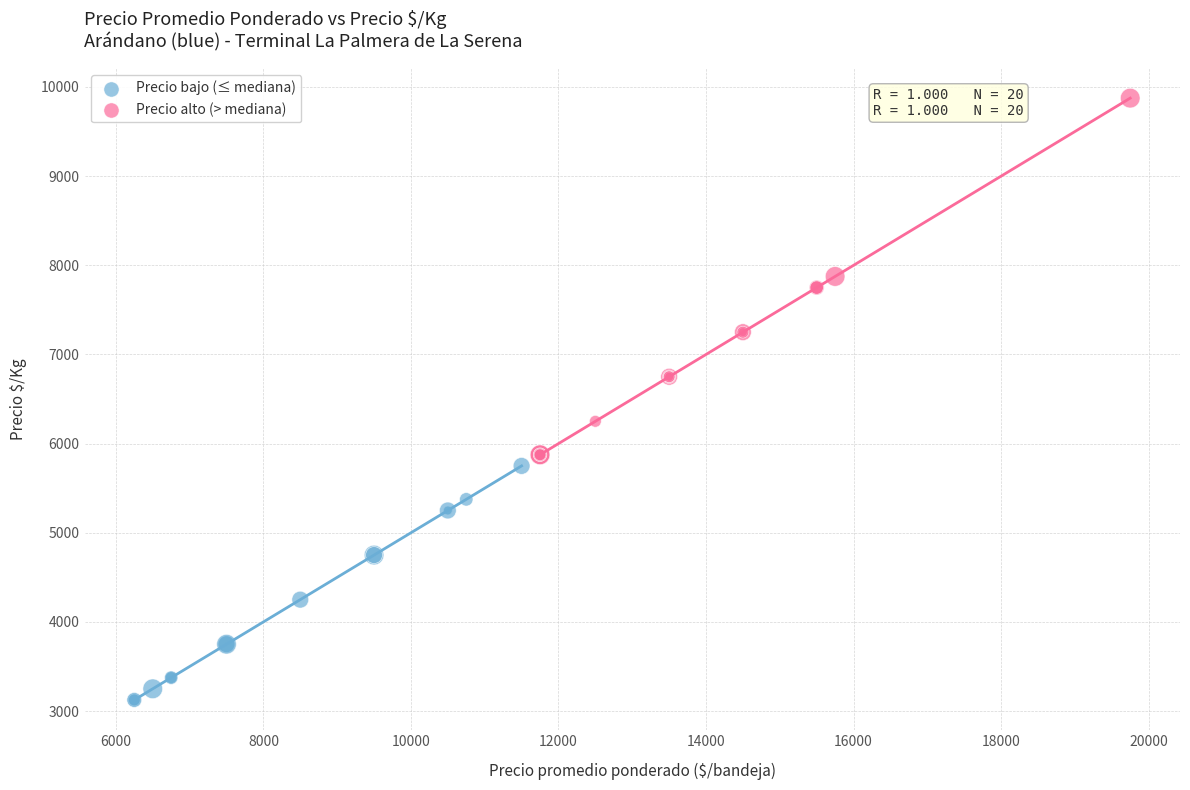

What are all the series names shown in the legend?

Precio bajo (≤ mediana), Precio alto (> mediana)